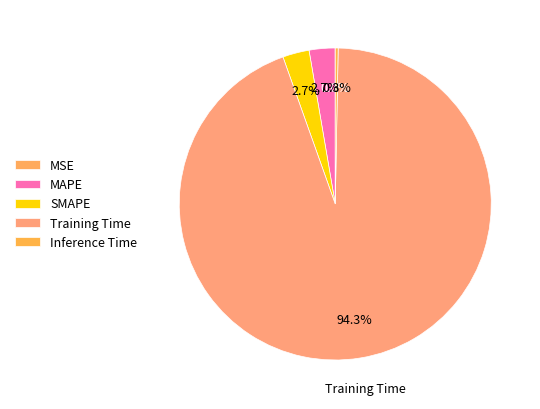

What is the total percentage of SMAPE and MSE?

2.8%